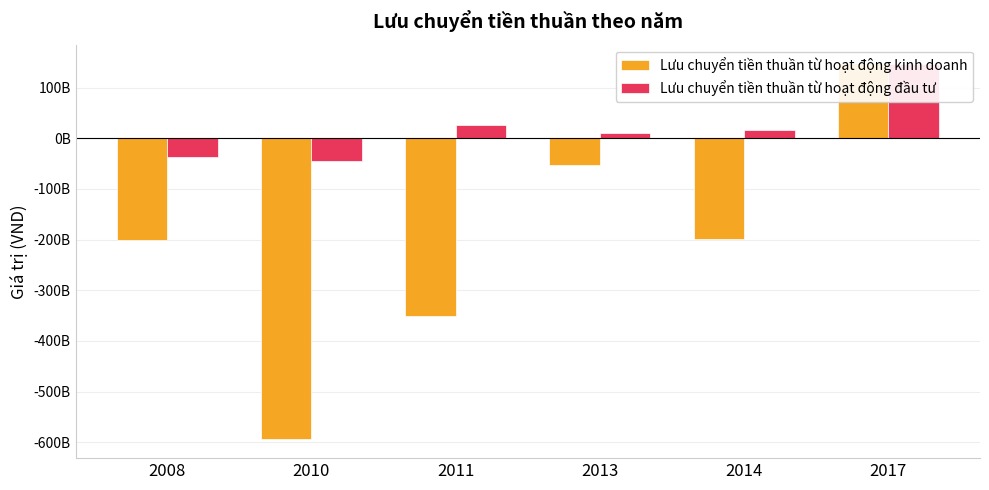

What are all the series names shown in the legend?

Lưu chuyển tiền thuần từ hoạt động kinh doanh, Lưu chuyển tiền thuần từ hoạt động đầu tư